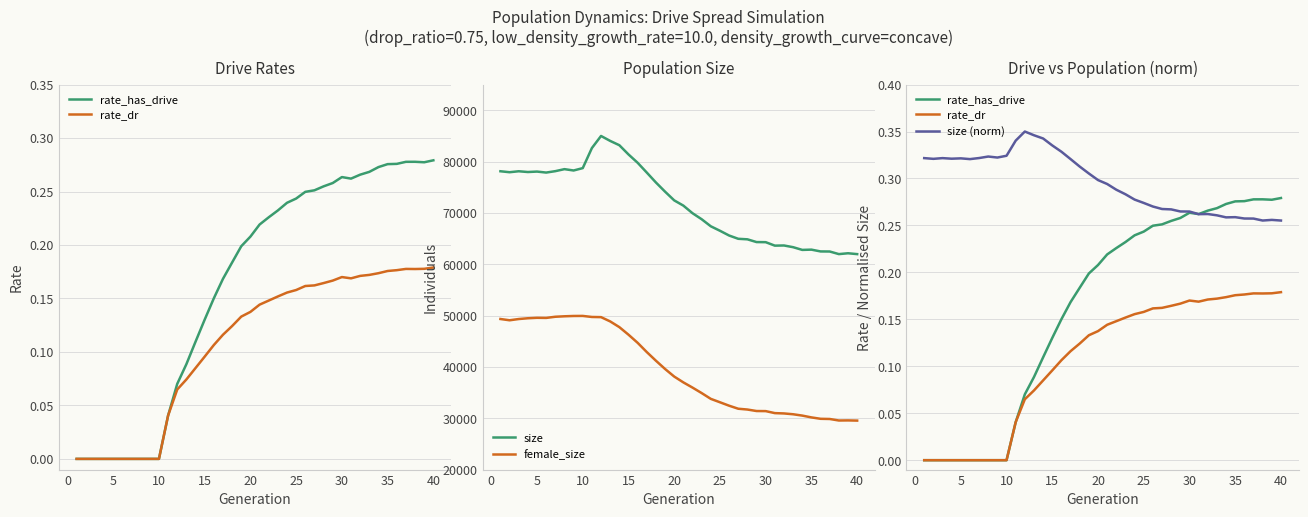

Which series has the widest spread of values?

size